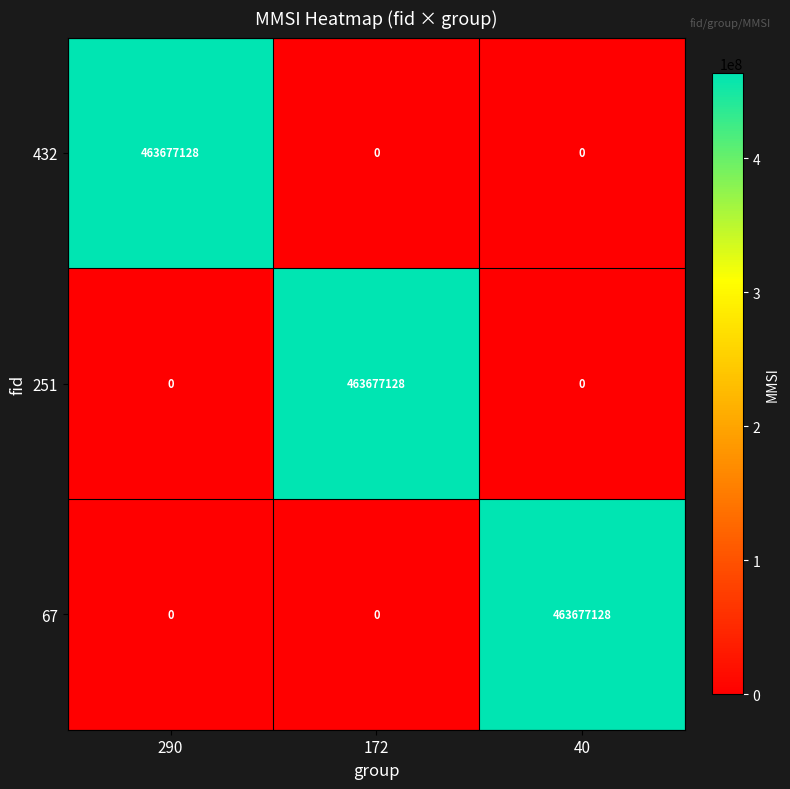

What is the sum of all 432 values?

463677128